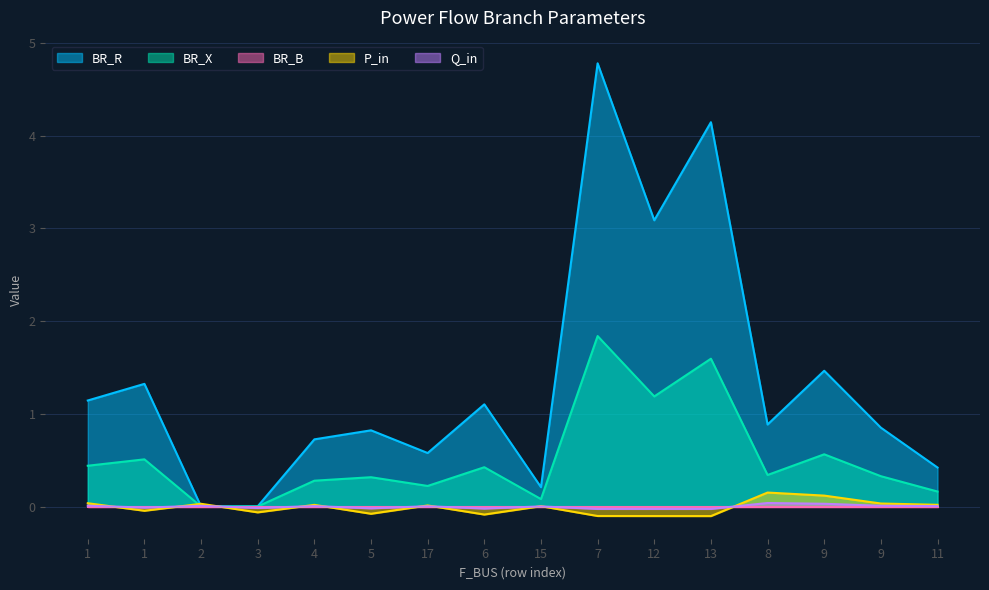

True or false: P_in has more than 2 points higher than both neighbors.

True